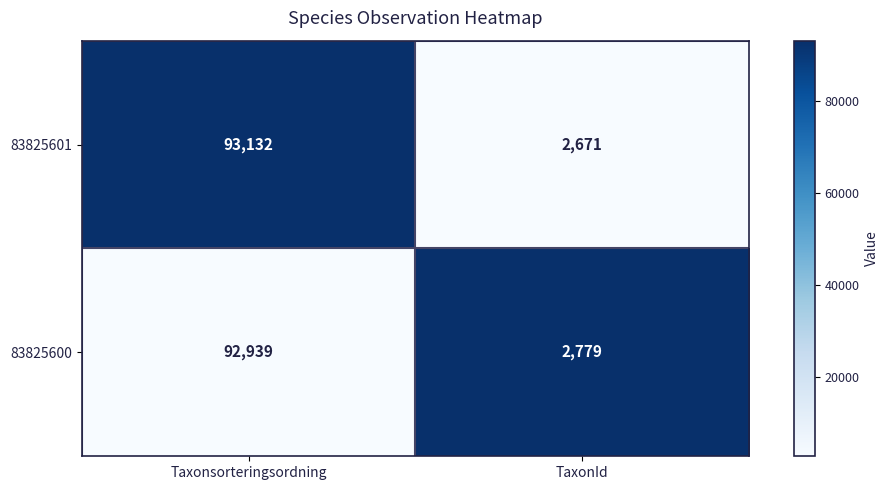

What is the approximate value of 83825600 at TaxonId, to the nearest 100?

2800